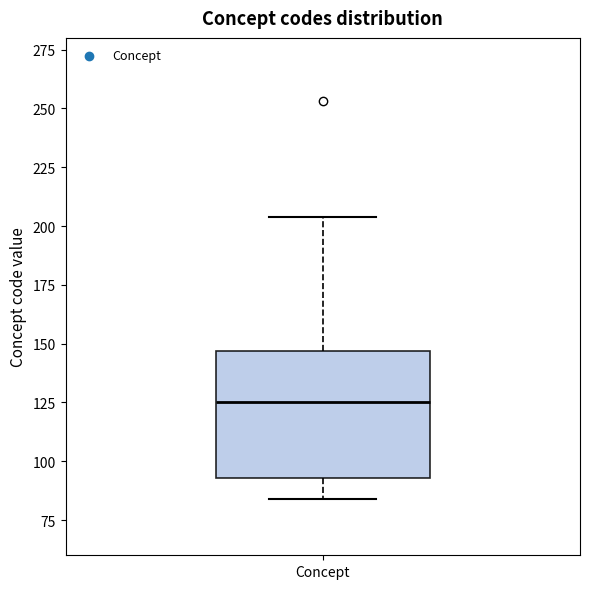

Transcribe this box plot: give where the median line is, the range the box spans, and where the two whiskers end, as read against the y-axis. The values are not printed on the chart, so give them approximately, as read against the axis.

median 125, box 95 to 145, whiskers 85 to 205